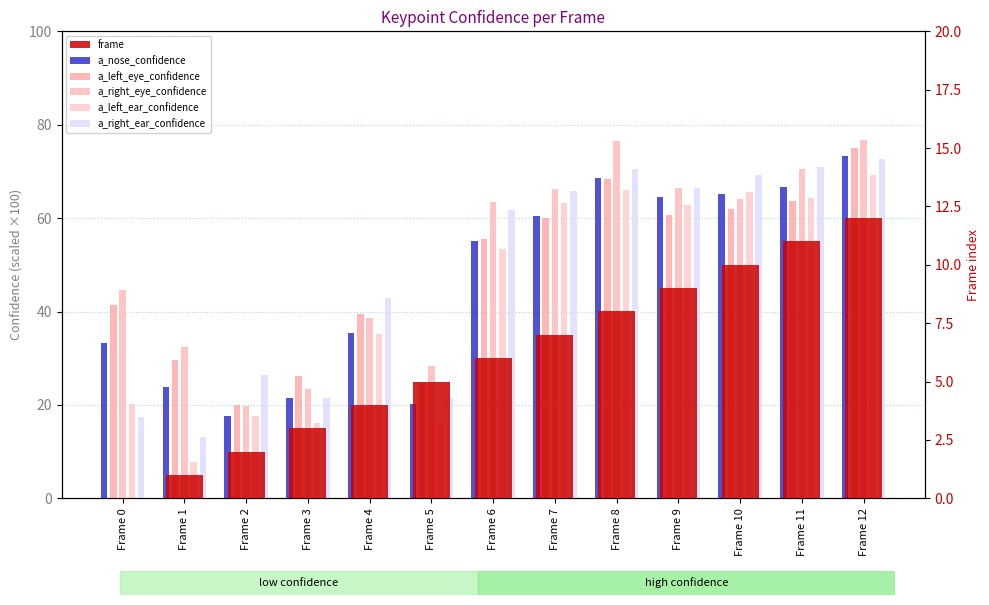

How many bars are there in total?

78